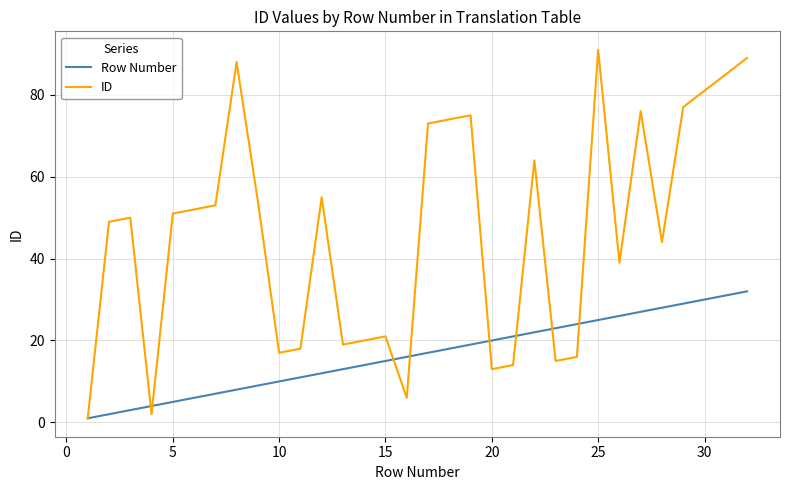

List the series in order of their peak value, highest first.

ID, Row Number